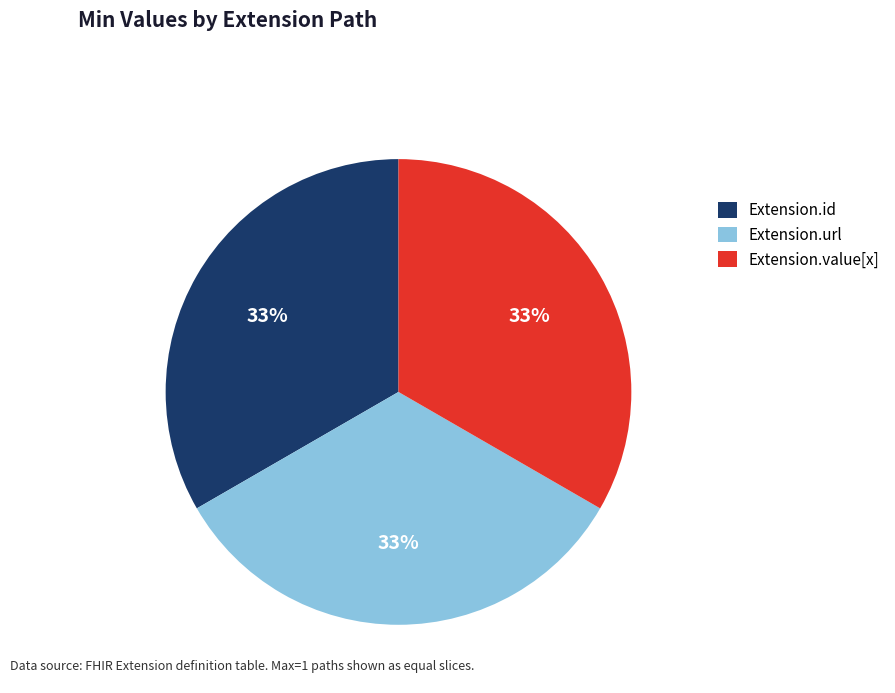

How many segments does this pie chart have?

3